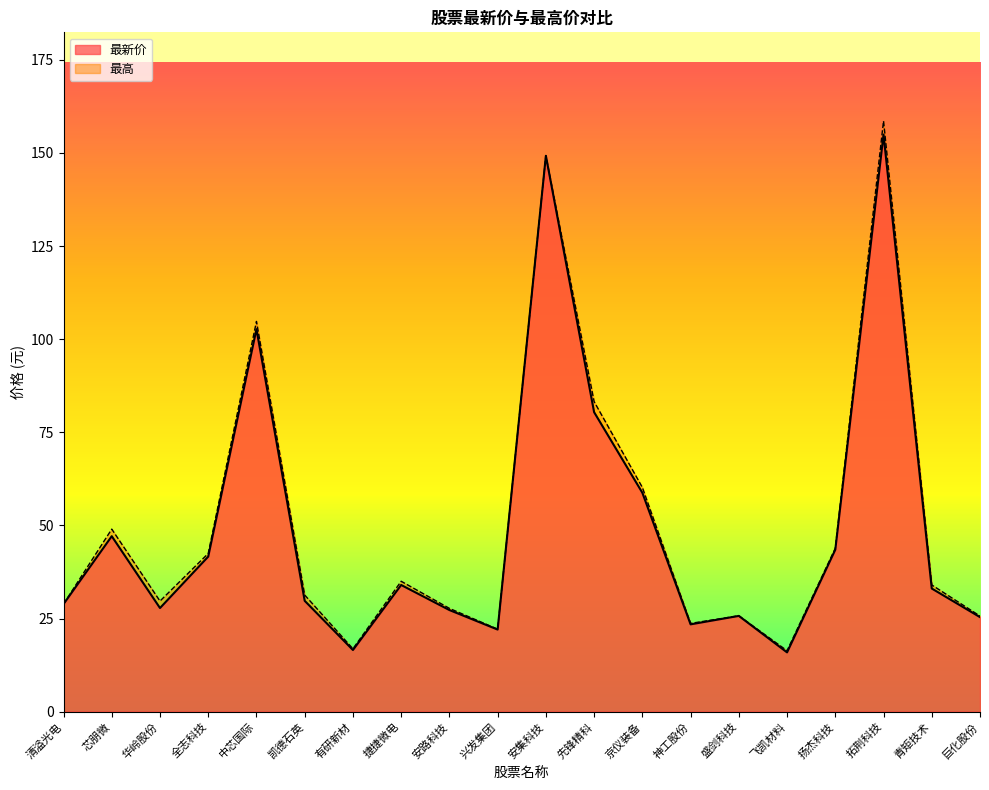

At which label is 最新价 closest to 85?

先锋精科